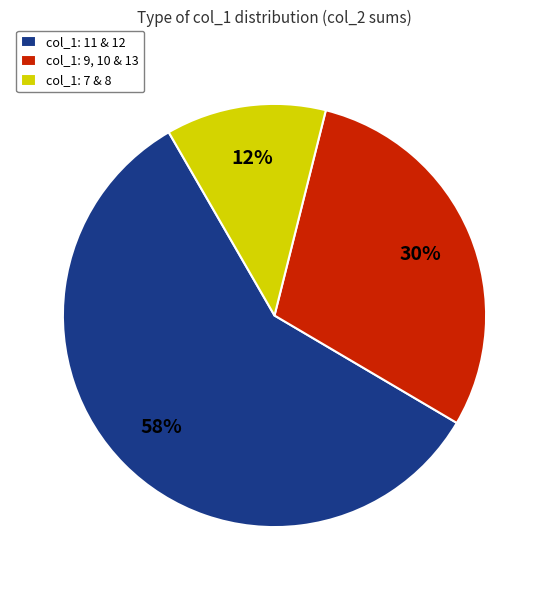

How many segments does this pie chart have?

3